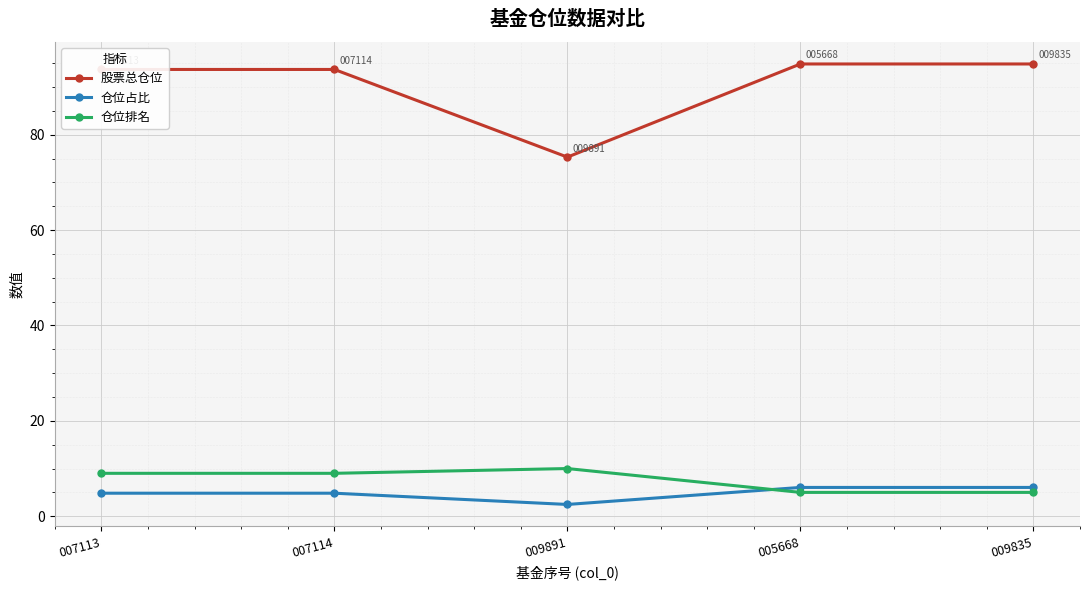

Reading right to left, list all the values displayed in this chart.

股票总仓位: 009835=94.8	005668=94.8	009891=75.3	007114=93.7	007113=93.7
仓位占比: 009835=6.0	005668=6.0	009891=2.5	007114=4.8	007113=4.8
仓位排名: 009835=5.0	005668=5.0	009891=10.0	007114=9.0	007113=9.0